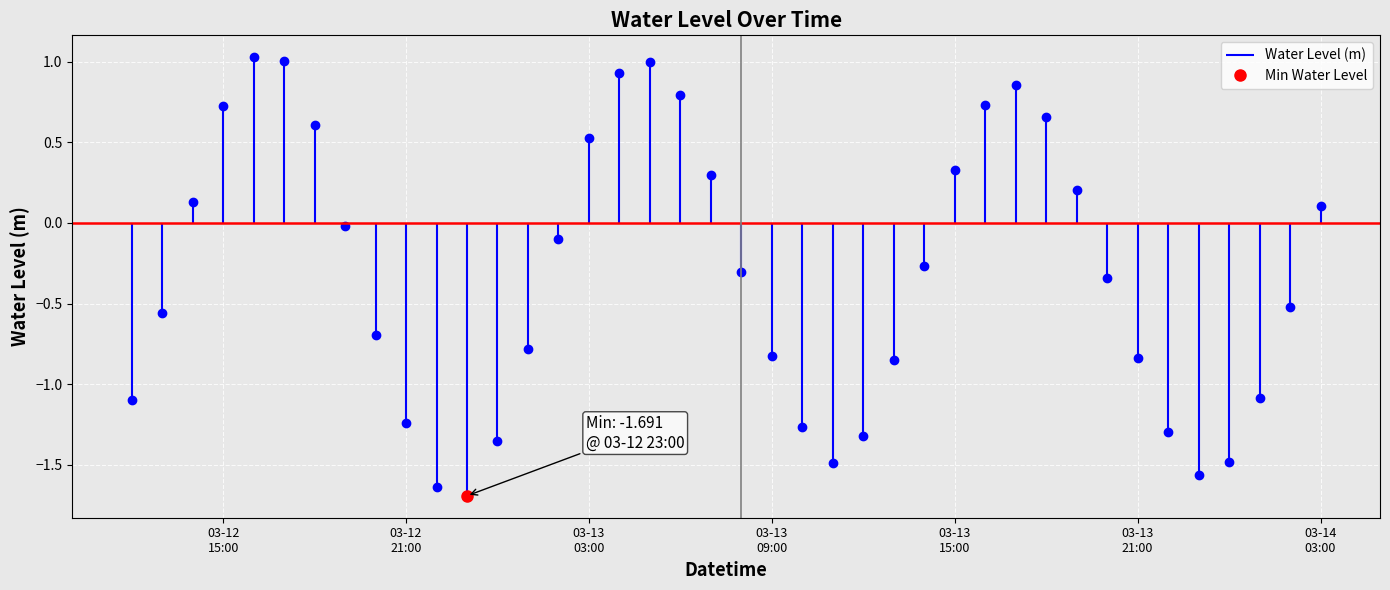

Where is the data nearest to the value 0?

2024-03-12 19:00:00